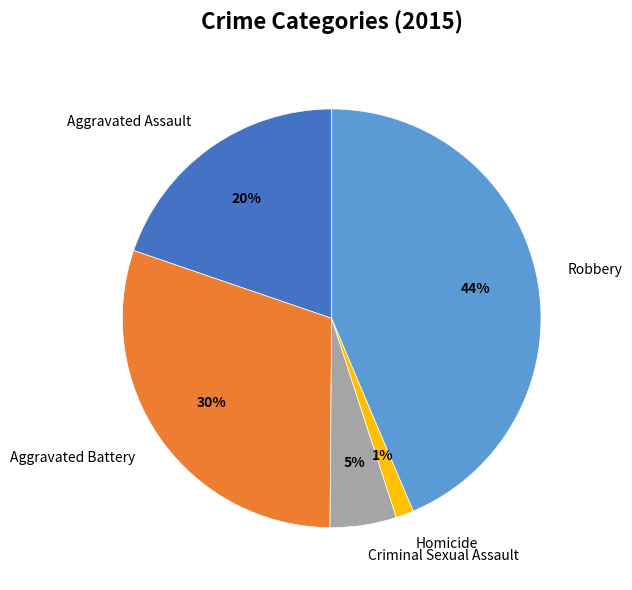

What is the smallest slice in the pie chart?

Homicide